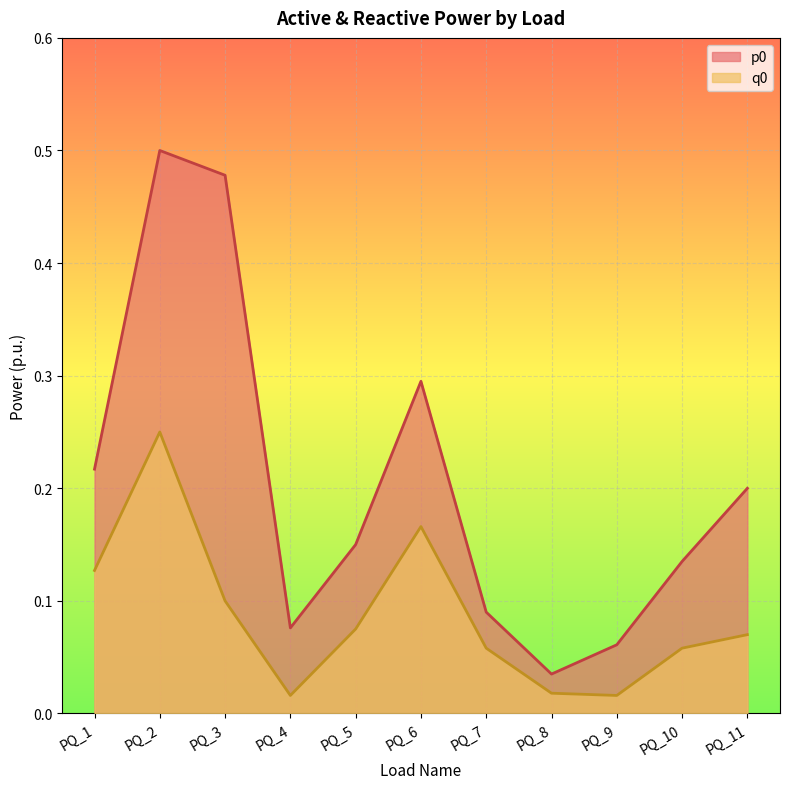

At PQ_3, list the series in order from largest to smallest.

p0, q0